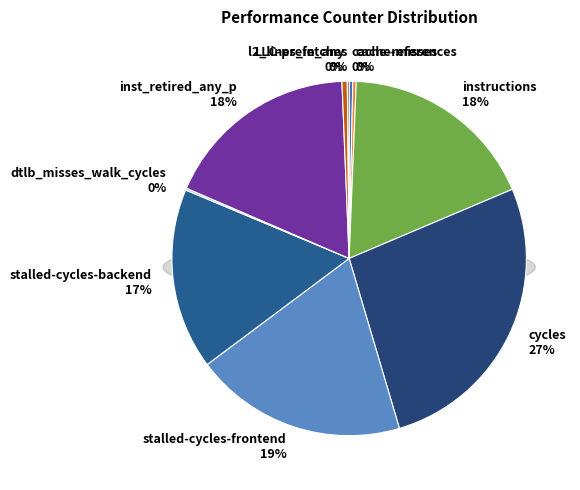

What is the ratio of the value at l2_lines_in_any to the value at dtlb_misses_walk_cycles?

2.7